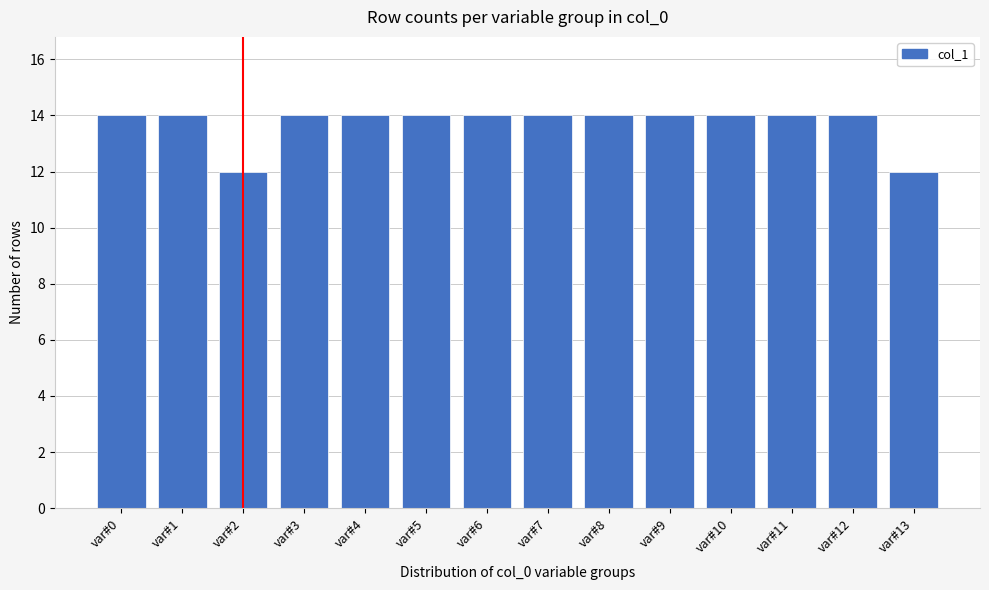

Reading left to right, transcribe all the data shown in this chart.

var#0=14	var#1=14	var#2=12	var#3=14	var#4=14	var#5=14	var#6=14	var#7=14	var#8=14	var#9=14	var#10=14	var#11=14	var#12=14	var#13=12